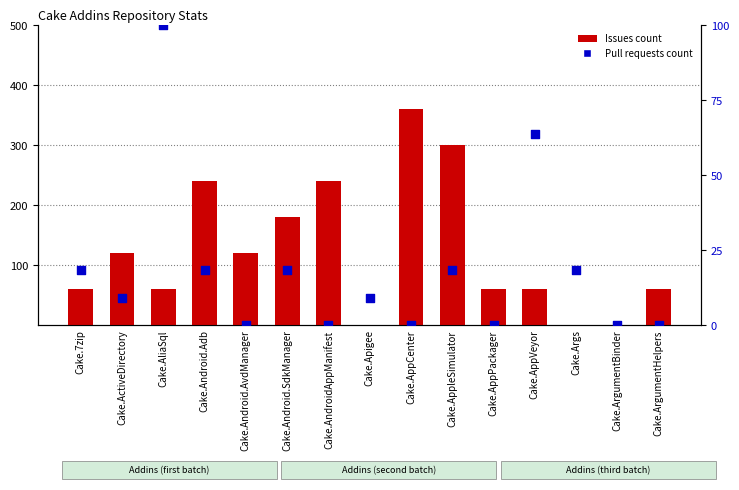

Is the value of Pull requests count at Cake.7zip greater than the value of Issues count at Cake.ArgumentBinder?

Yes